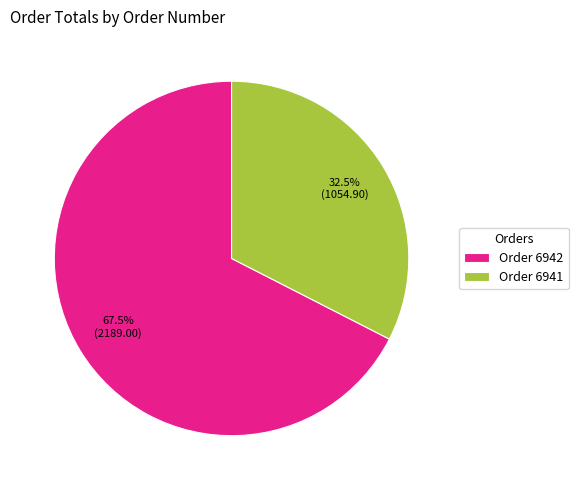

To the nearest percent, what is the difference between the largest and smallest slice percentages?

35%